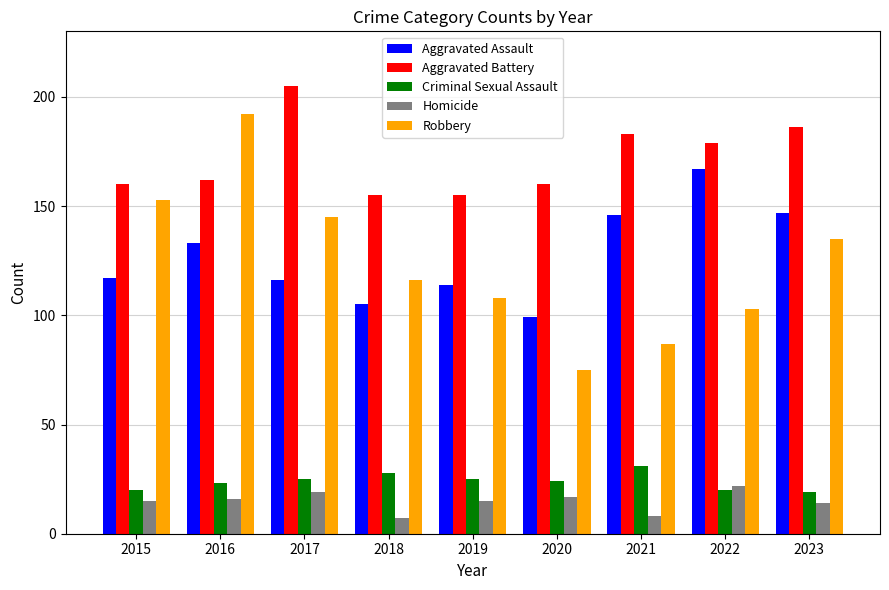

Which category has the lowest value in the Aggravated Assault series?

2020